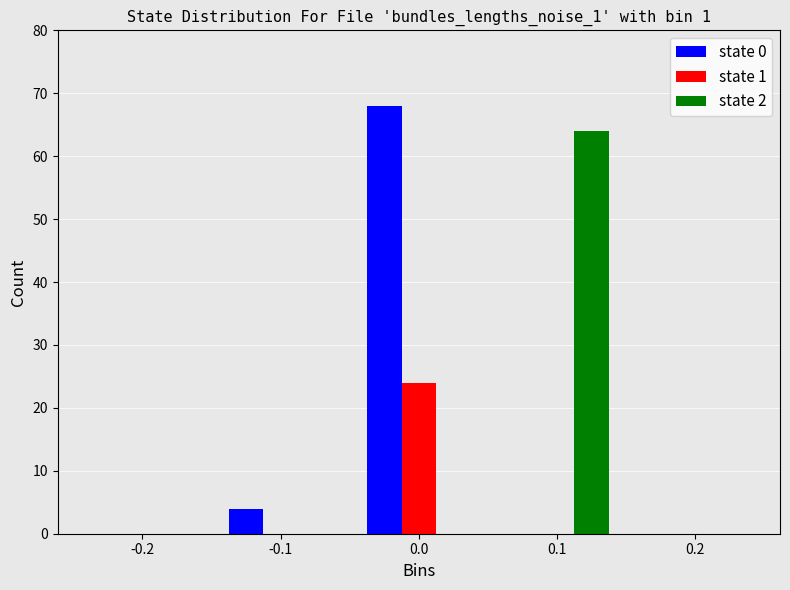

In the state 2 series, which range on the x-axis has the tallest bar?

0.05 to 0.15